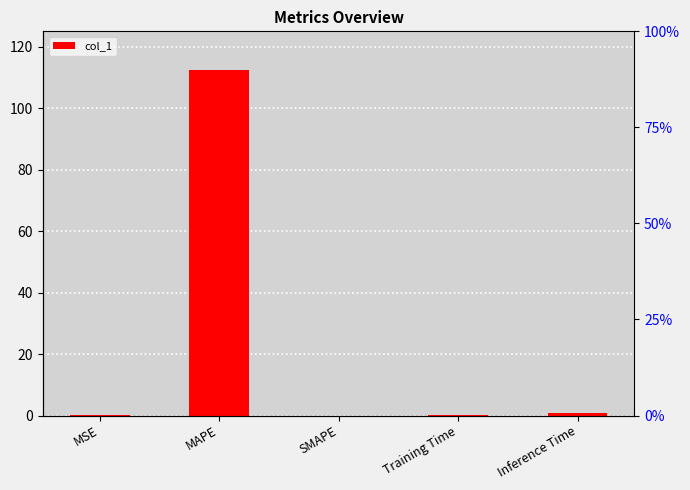

What is the difference between the values at Training Time and Inference Time?

0.8